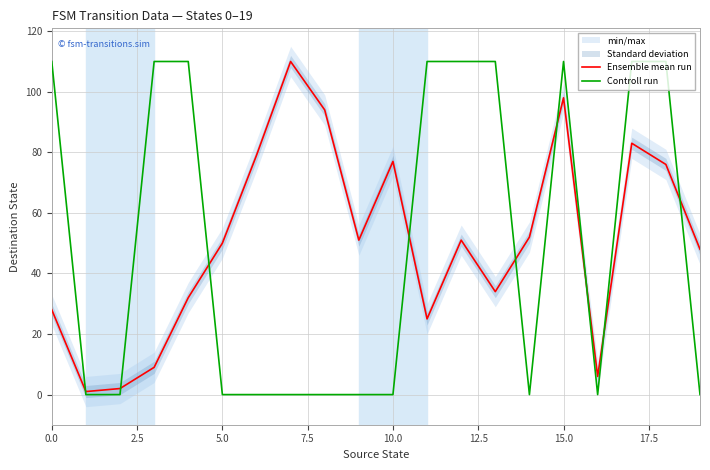

What is the sum of all Controll run values?

990